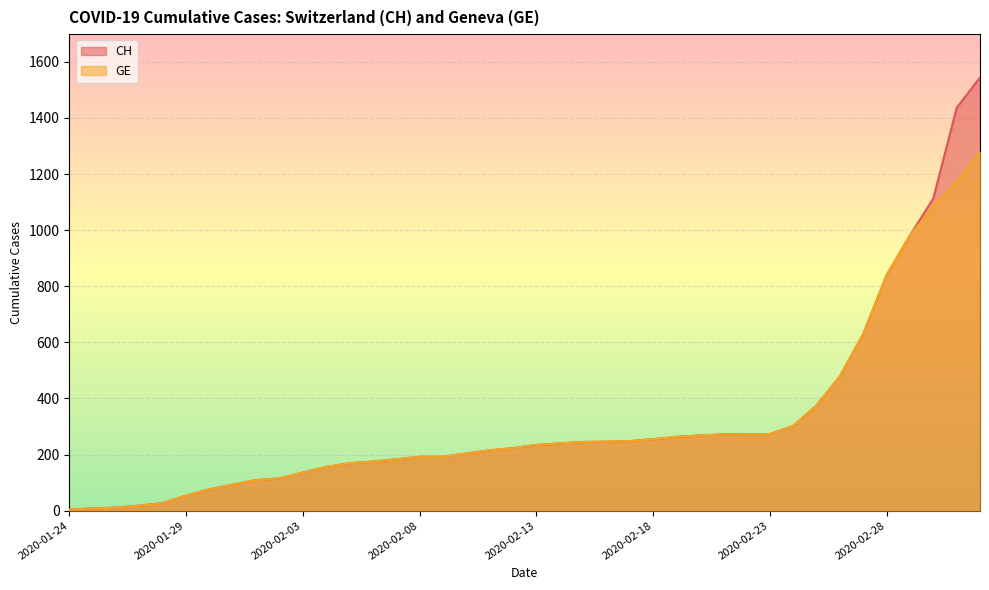

Reading left to right, what are all the values shown in this chart?

CH: 2020-01-24=4	2020-01-25=8	2020-01-26=11	2020-01-27=18	2020-01-28=27	2020-01-29=54	2020-01-30=76	2020-01-31=93	2020-02-01=109	2020-02-02=115	2020-02-03=136	2020-02-04=156	2020-02-05=169	2020-02-06=175	2020-02-07=183	2020-02-08=192	2020-02-09=192	2020-02-10=204	2020-02-11=215	2020-02-12=223	2020-02-13=234	2020-02-14=240	2020-02-15=245	2020-02-16=246	2020-02-17=248	2020-02-18=255	2020-02-19=263	2020-02-20=268	2020-02-21=272	2020-02-22=273	2020-02-23=273	2020-02-24=302	2020-02-25=375	2020-02-26=479	2020-02-27=630	2020-02-28=840	2020-02-29=981	2020-03-01=1113	2020-03-02=1436	2020-03-03=1544
GE: 2020-01-24=4	2020-01-25=8	2020-01-26=11	2020-01-27=18	2020-01-28=27	2020-01-29=54	2020-01-30=76	2020-01-31=93	2020-02-01=109	2020-02-02=115	2020-02-03=136	2020-02-04=156	2020-02-05=169	2020-02-06=175	2020-02-07=183	2020-02-08=192	2020-02-09=192	2020-02-10=204	2020-02-11=215	2020-02-12=223	2020-02-13=234	2020-02-14=240	2020-02-15=245	2020-02-16=246	2020-02-17=248	2020-02-18=255	2020-02-19=263	2020-02-20=268	2020-02-21=272	2020-02-22=273	2020-02-23=273	2020-02-24=302	2020-02-25=375	2020-02-26=479	2020-02-27=630	2020-02-28=840	2020-02-29=981	2020-03-01=1083	2020-03-02=1171	2020-03-03=1278